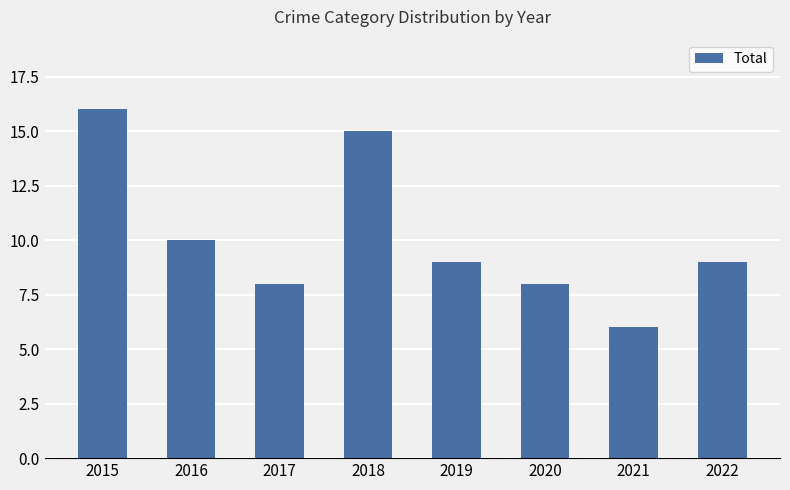

What is the value of the 8th bar from the left?

9